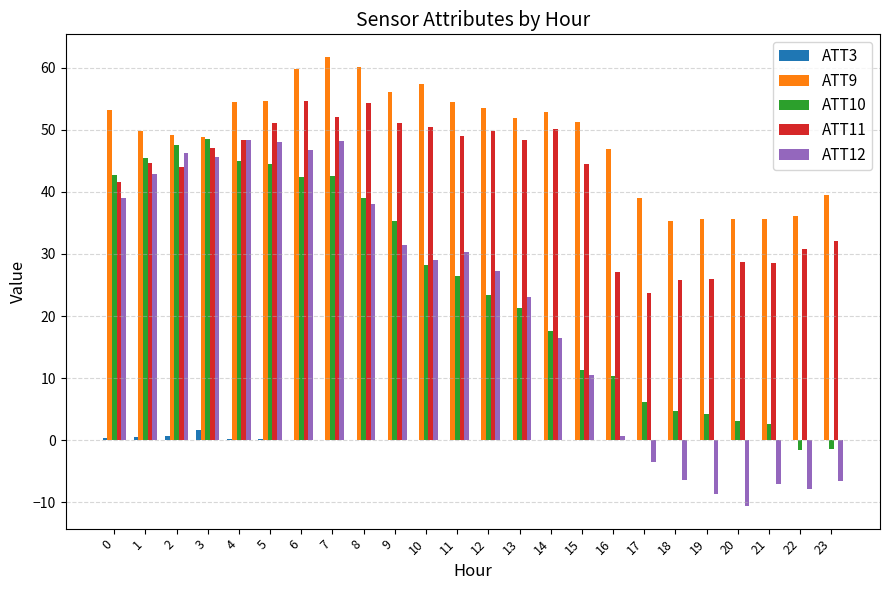

What is the total value across all series at 13?

144.8